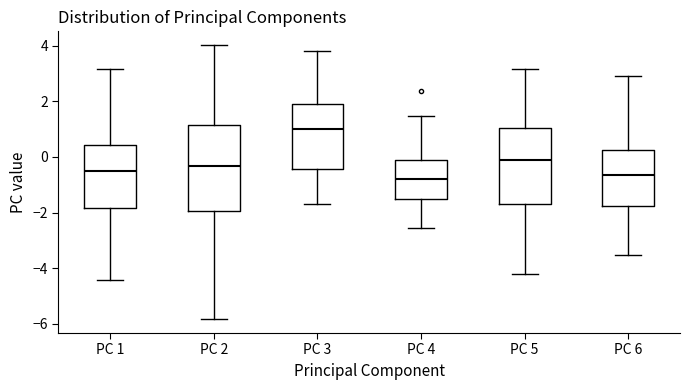

Which box is the tallest, from its lower edge to its upper edge?

PC 2